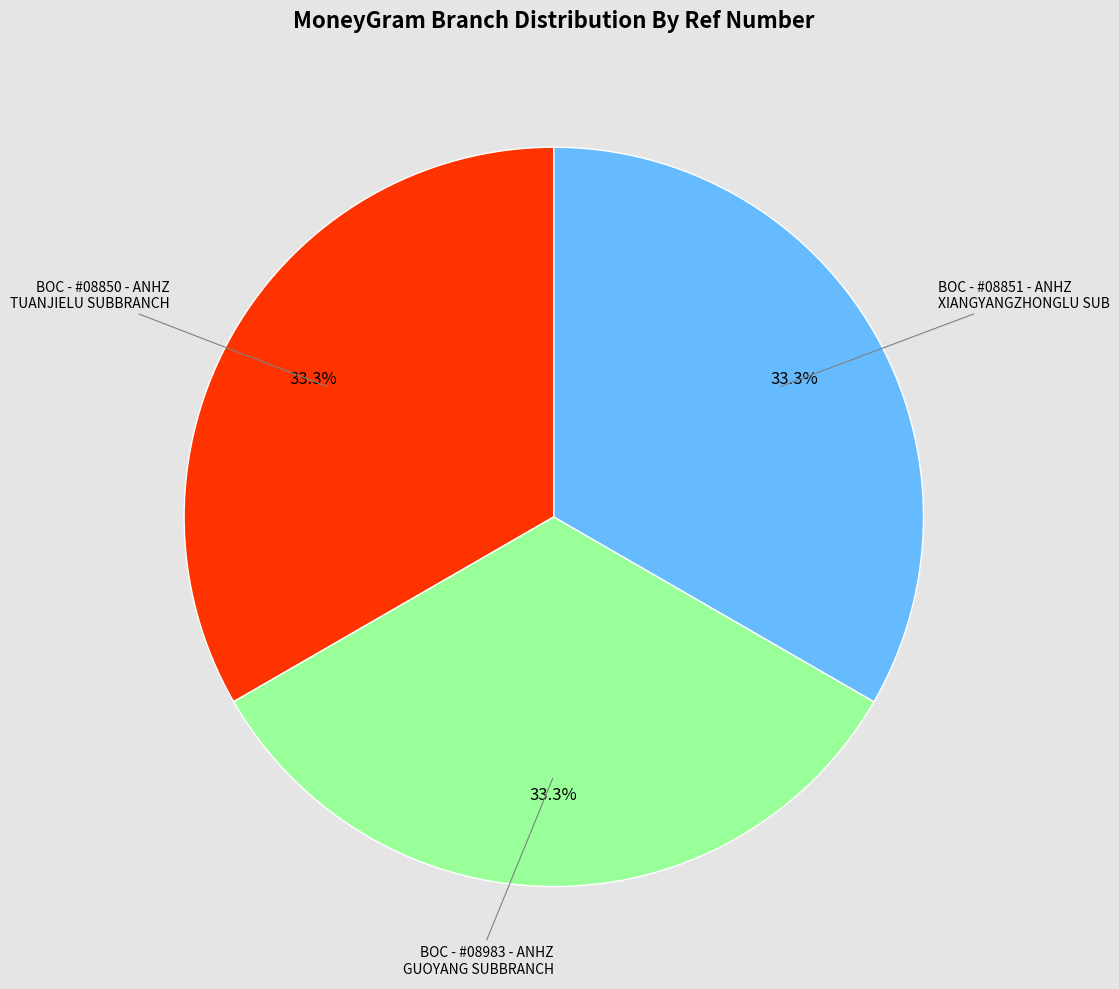

Is there any slice that represents more than half of the pie?

No